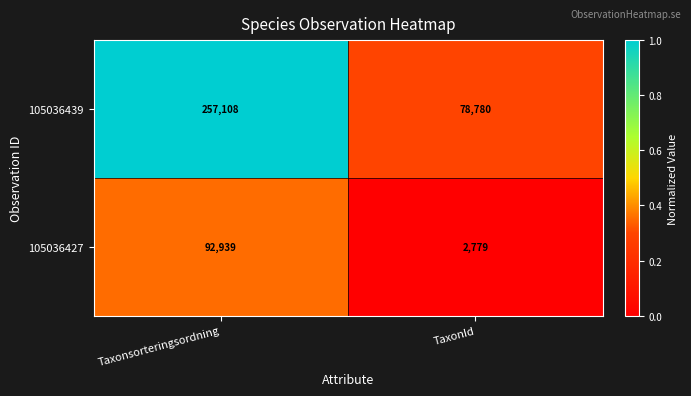

The value of 105036427 at TaxonId is 2779. True or false?

True